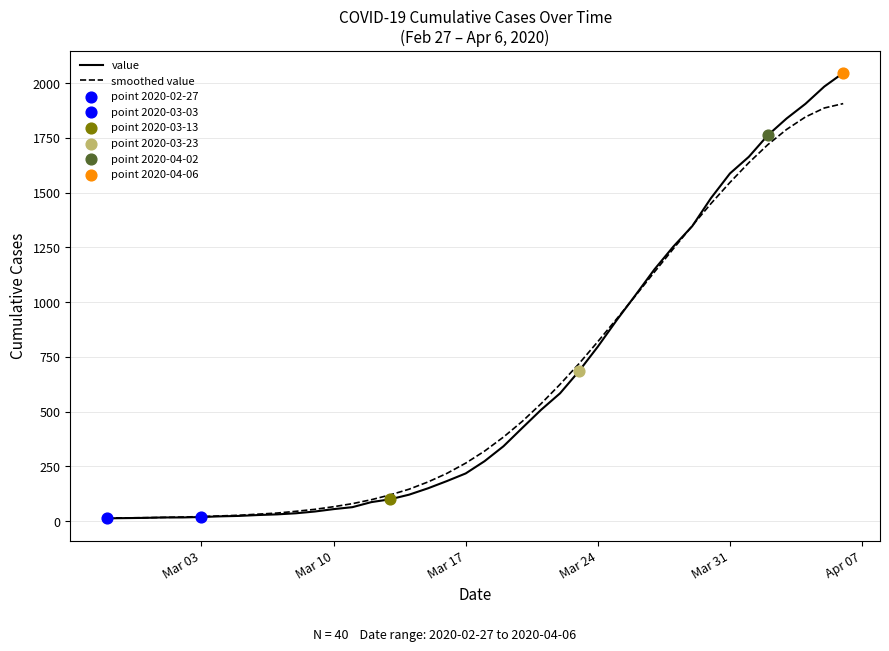

Which series has the widest spread of values?

value